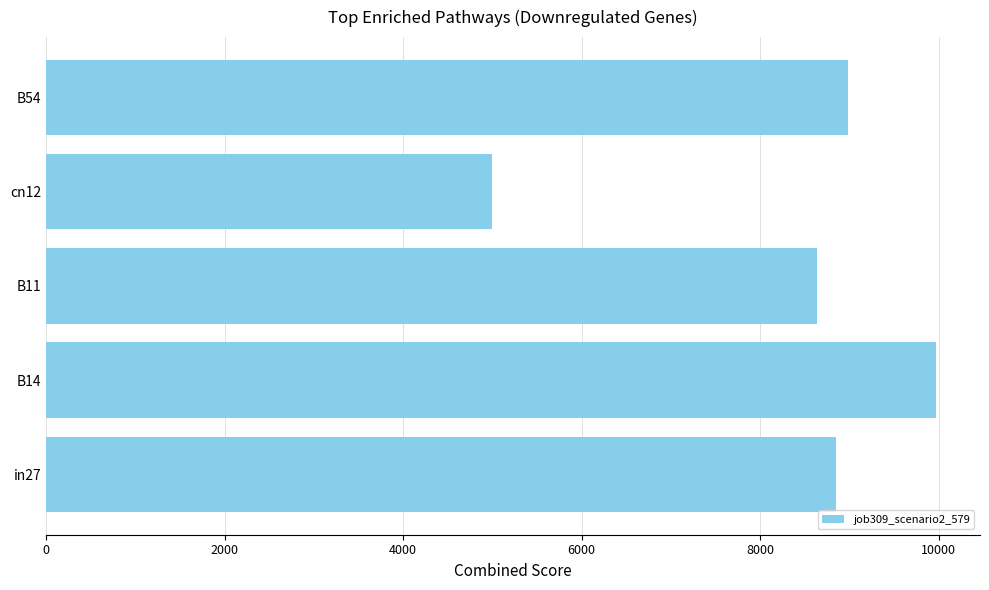

How many data points are above 8852?

3